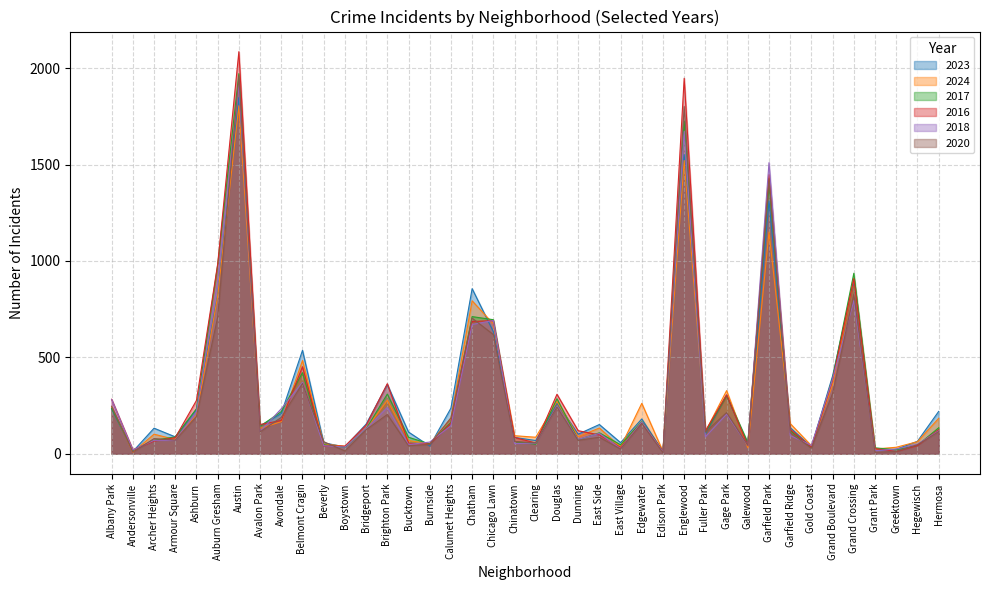

How many times do 2017 and 2016 cross each other?

12